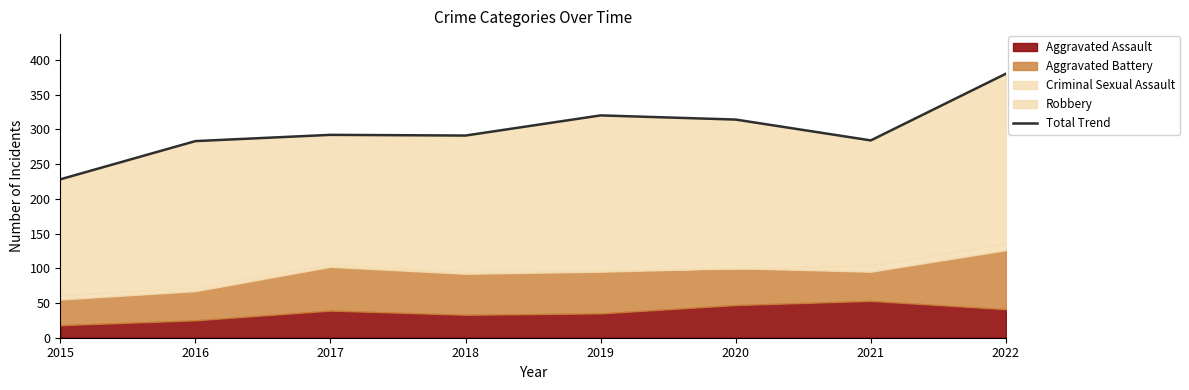

The chart shows a value of 377 at 2015. True or false?

False